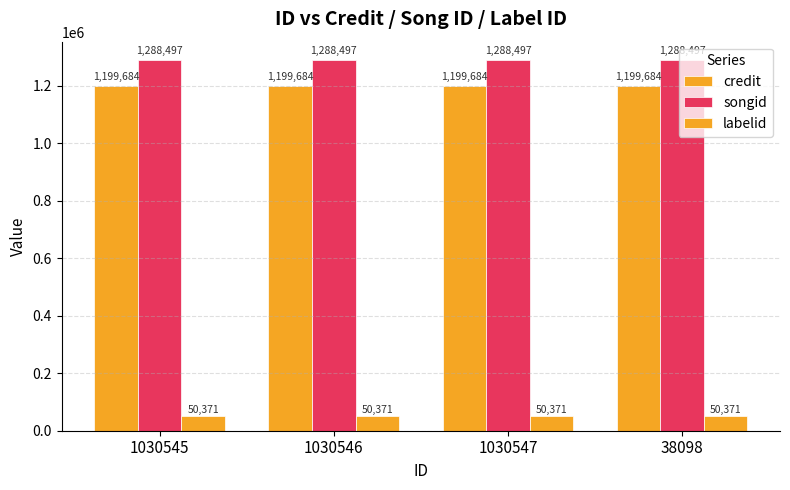

Are the bars grouped side by side (vs. stacked)?

Yes